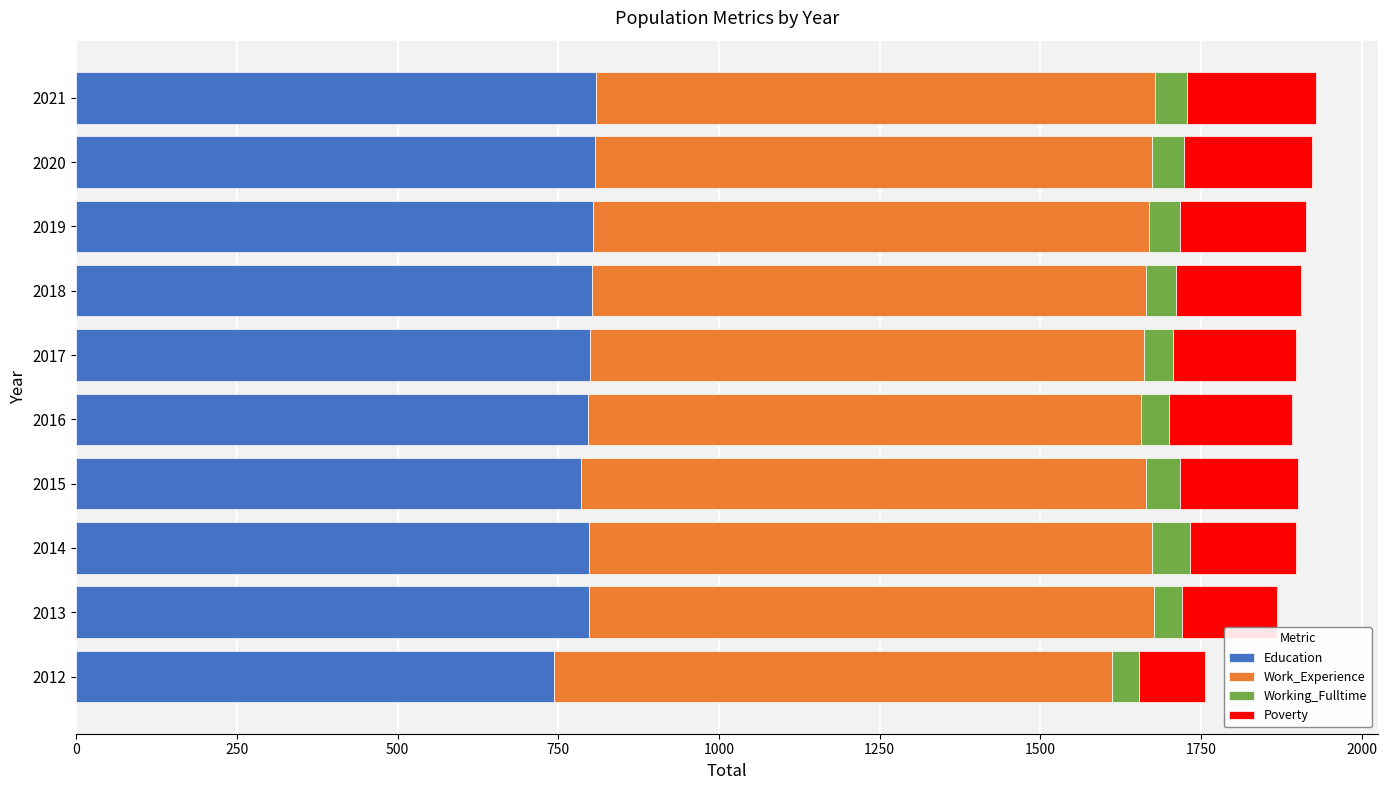

Which category has the lowest value in the Education series?

2012